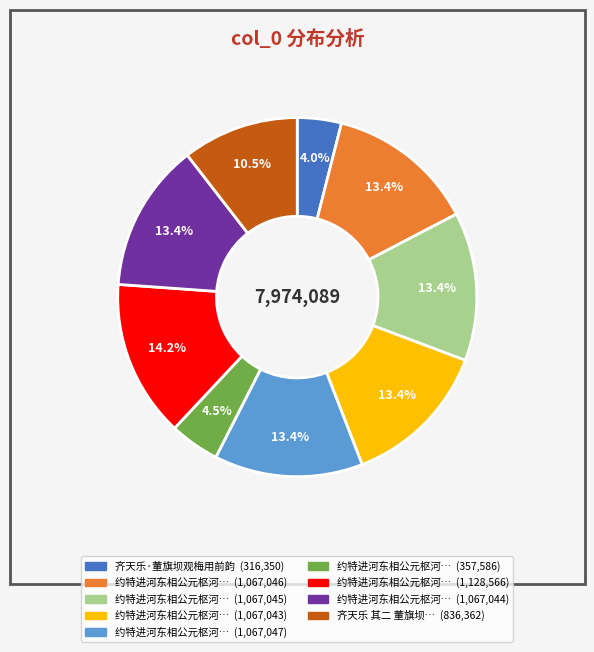

How many slices are in this pie chart?

9